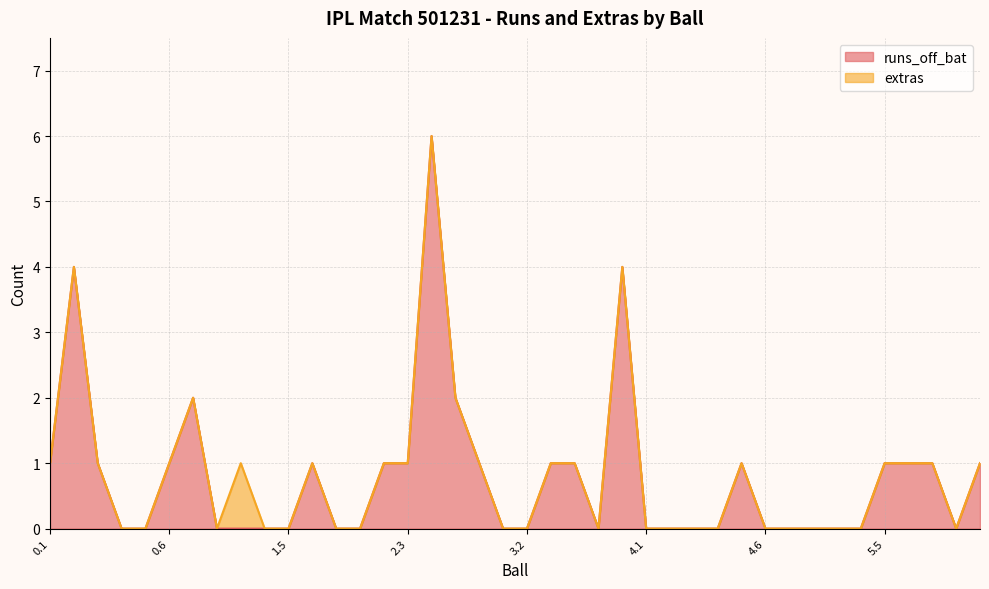

Where is the data nearest to the value 3?

0.2